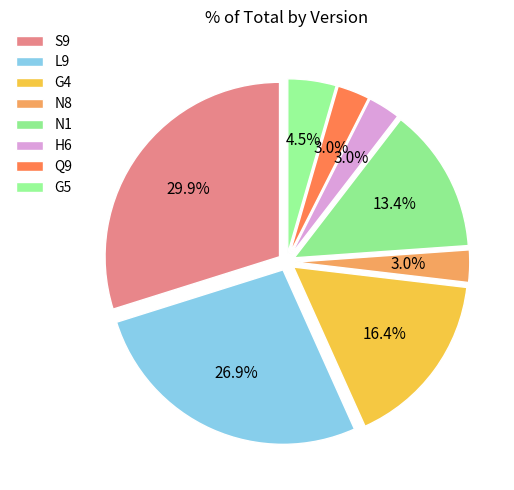

Does H6 account for over 50% of the chart?

No